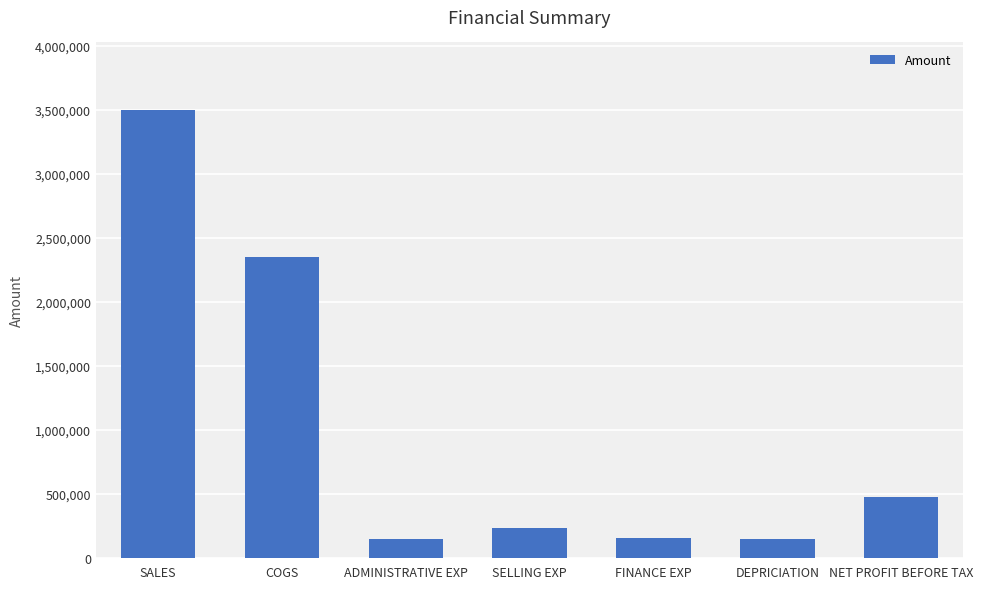

What is the average value?

1000000